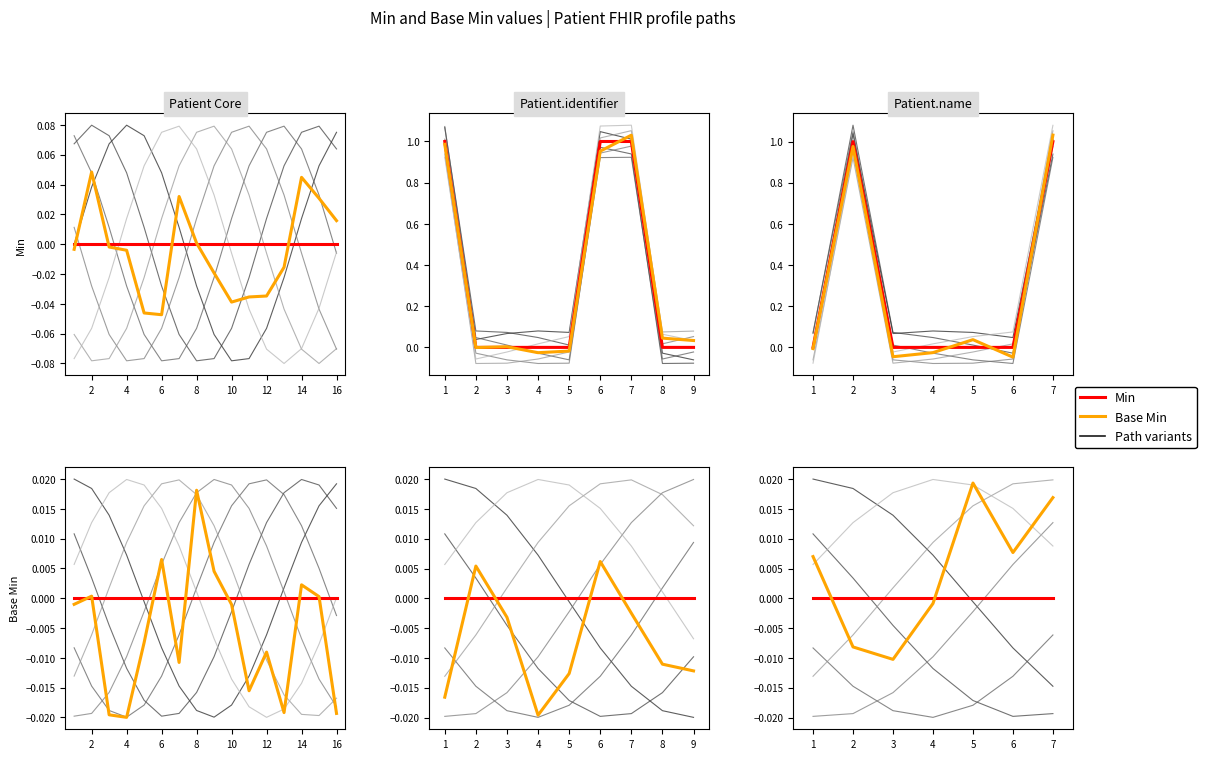

At which category is the sum across all series the highest?

8